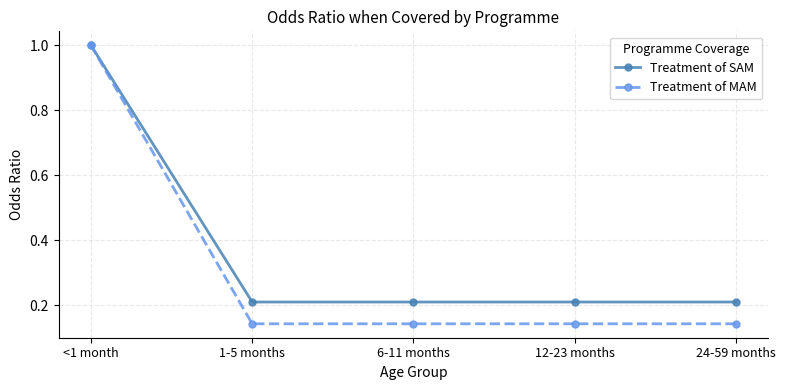

Does the chart have visible grid lines?

Yes